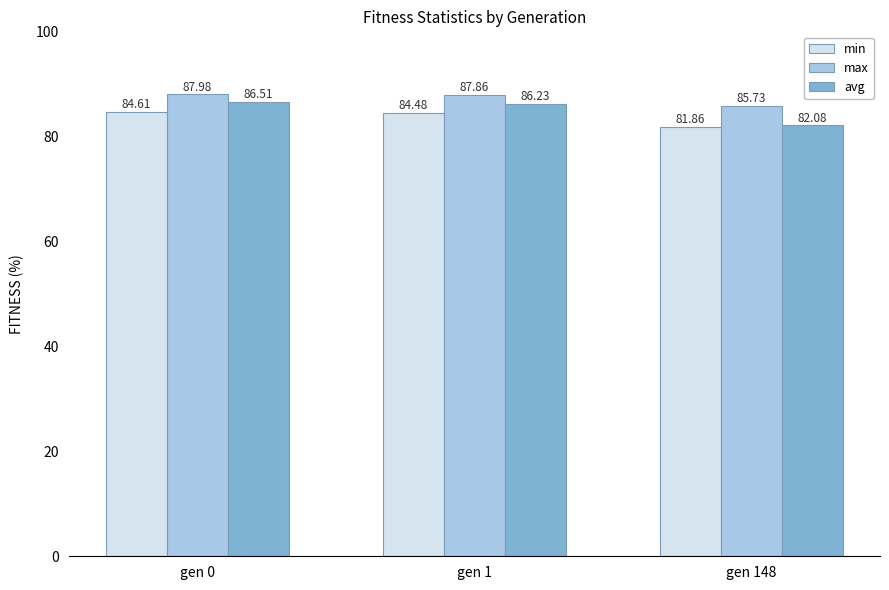

The value of min at gen 0 is 129.5. True or false?

False